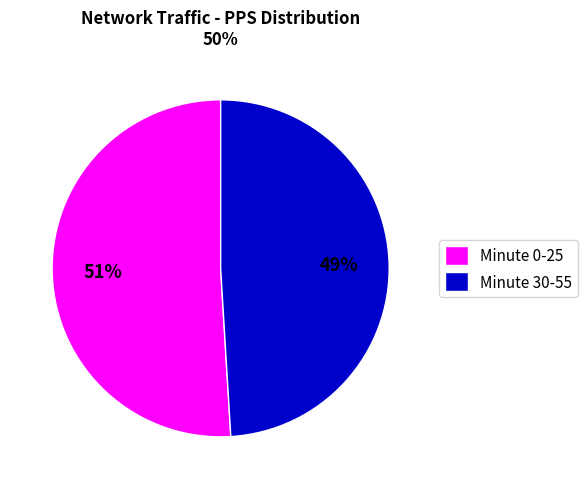

Is there a majority slice in this chart?

Yes